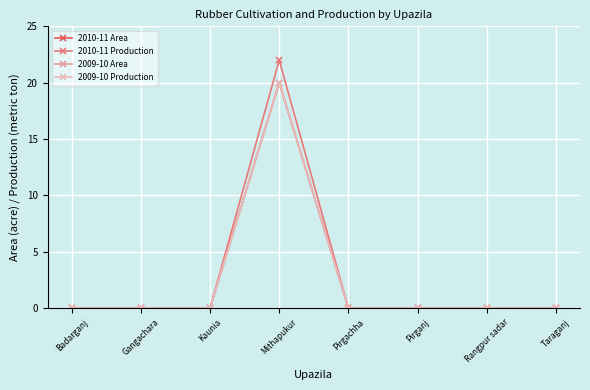

At which category does the chart reach its peak across all series?

Mithapukur